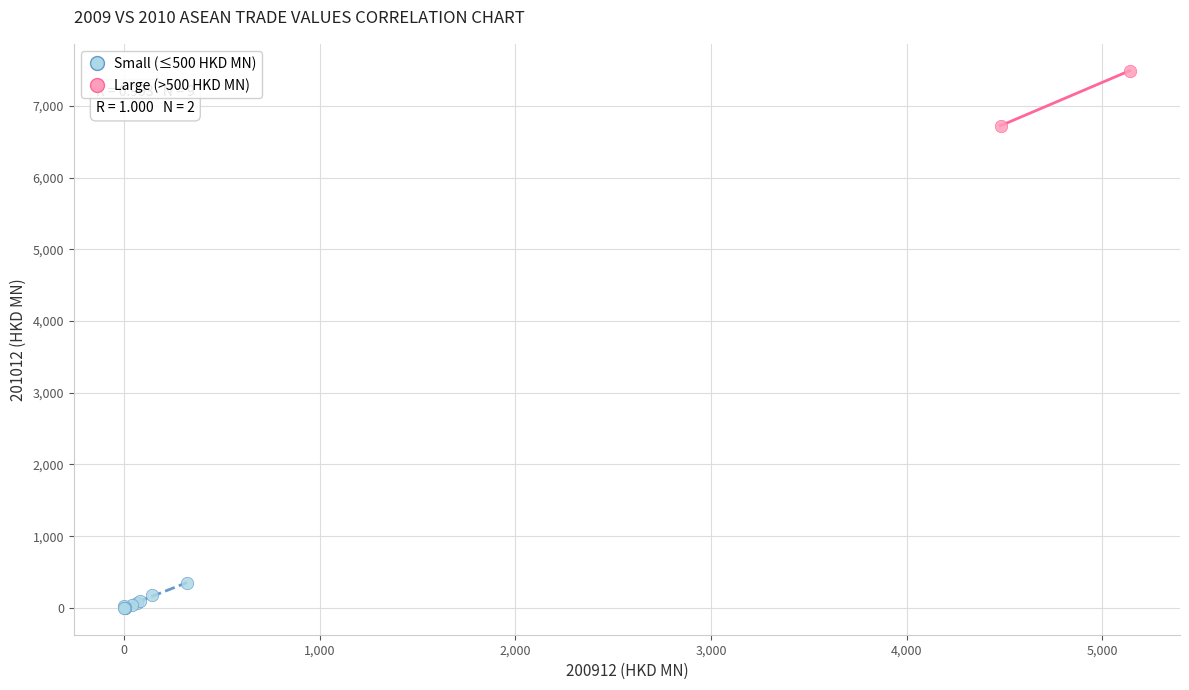

Which series has the widest spread of Y values?

Large (>500 HKD MN)